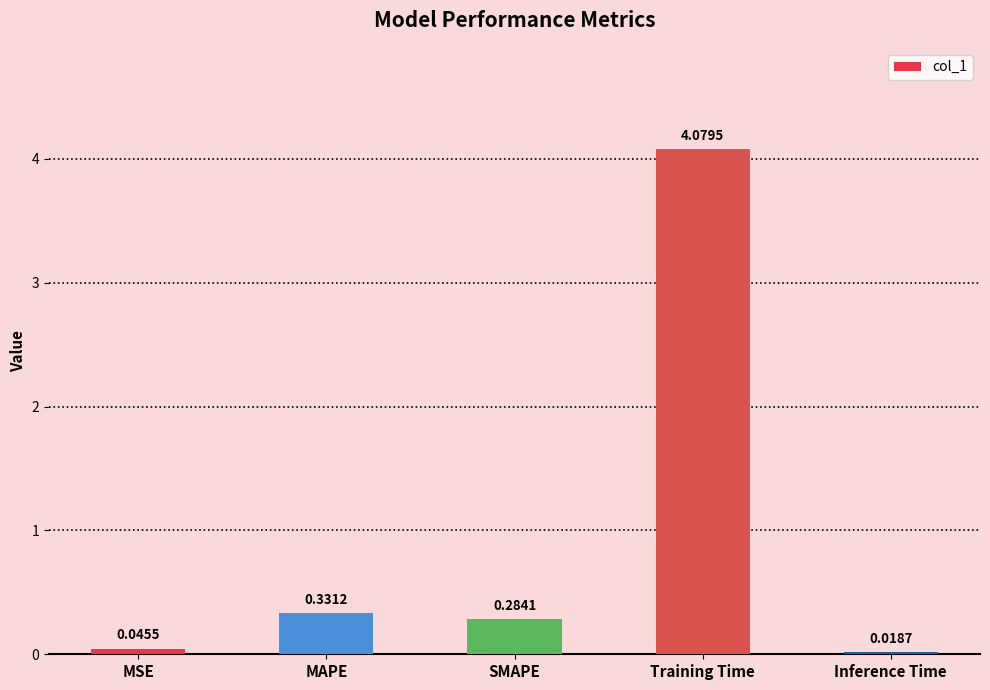

Rank the categories by value from lowest to highest.

Inference Time, MSE, SMAPE, MAPE, Training Time